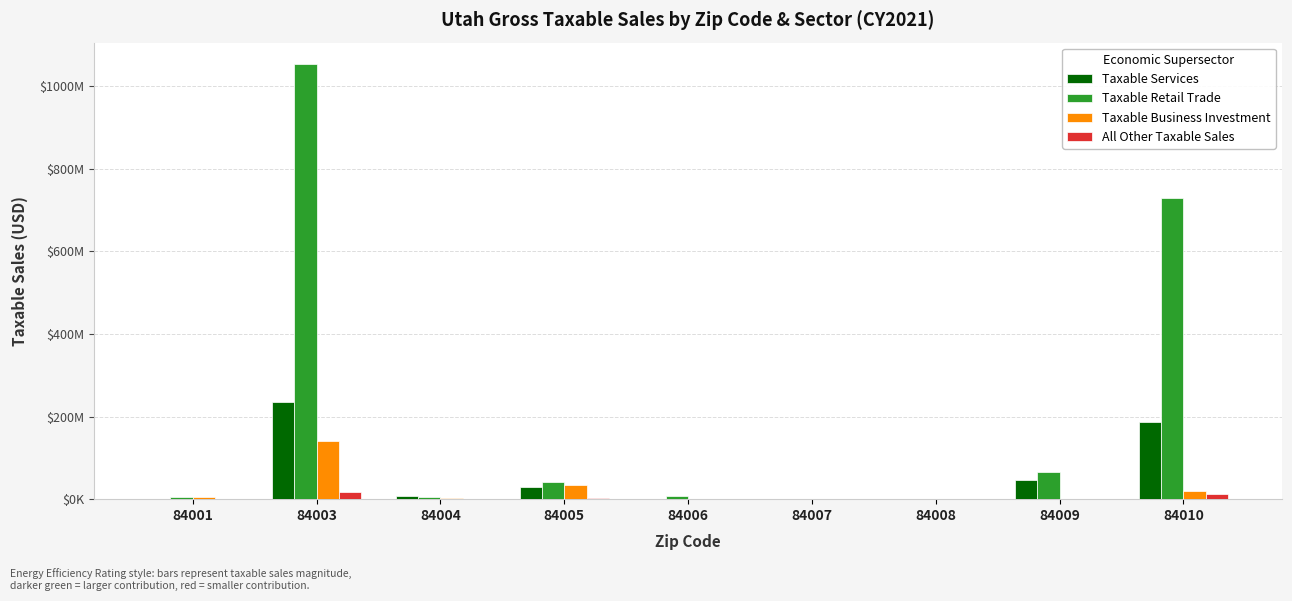

What are all the series names shown in the legend?

Taxable Services, Taxable Retail Trade, Taxable Business Investment, All Other Taxable Sales